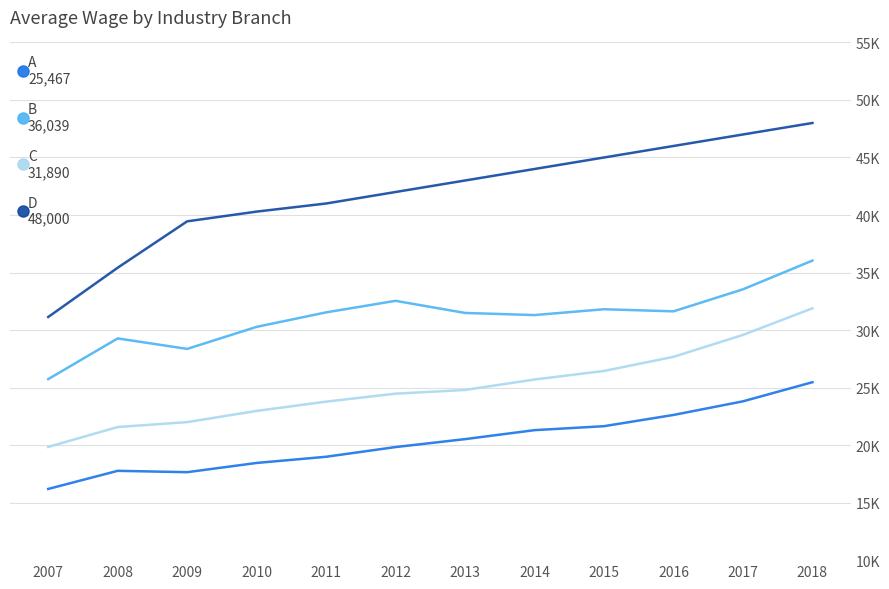

Does the chart have visible grid lines?

Yes